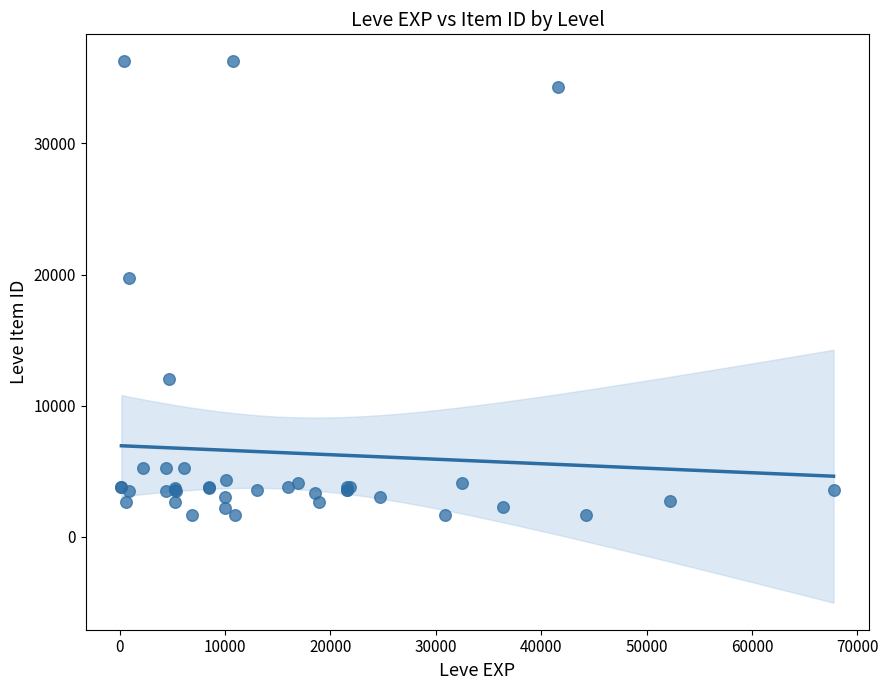

What Y value in the scatter plot is closest to 18967?

19744